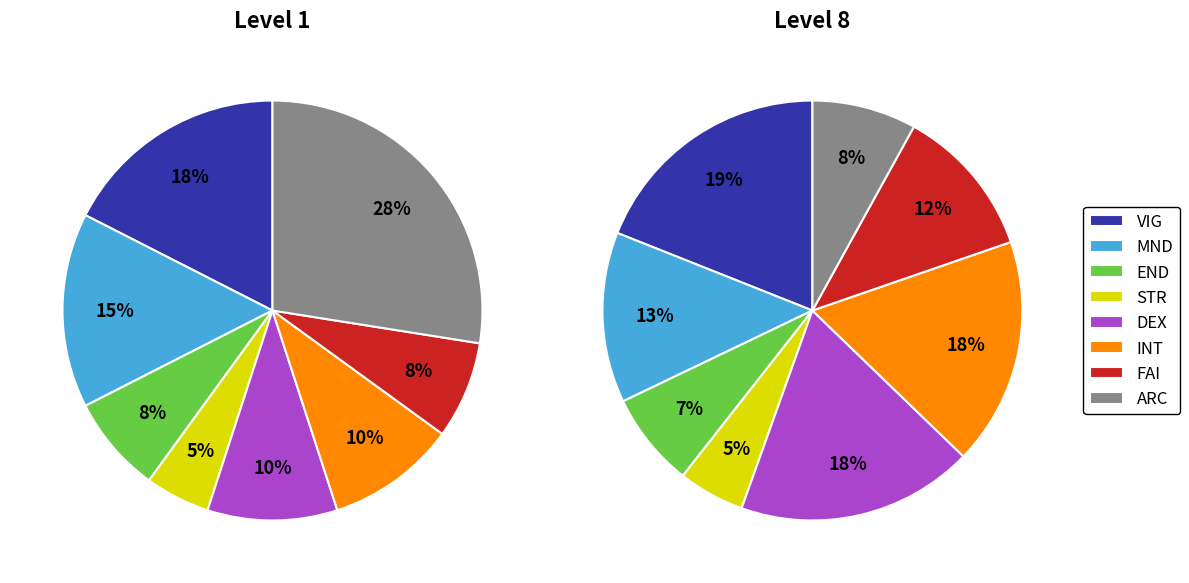

What percentage is the INT slice, to the nearest percent?

18%